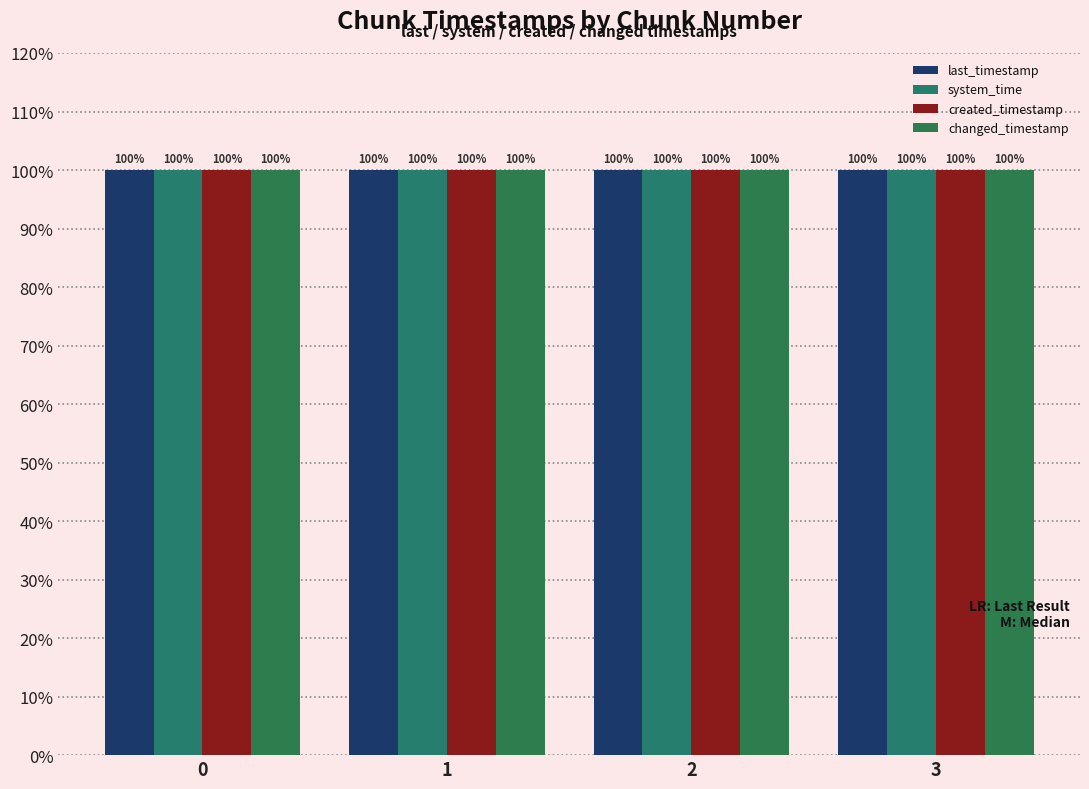

What is the maximum value shown in the chart?

100.0